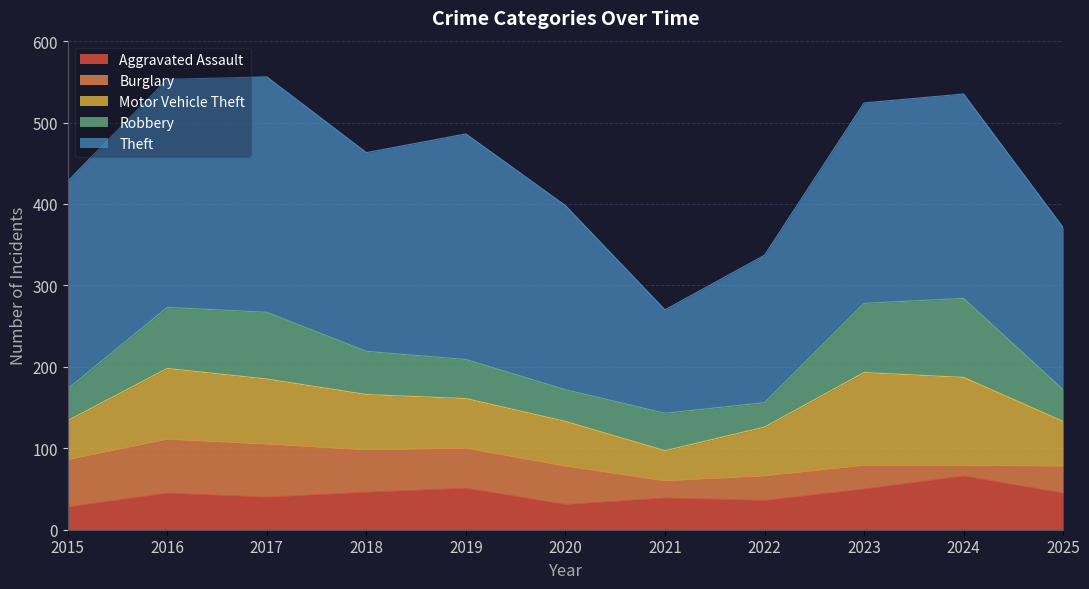

At which category does the chart reach its peak across all series?

2017